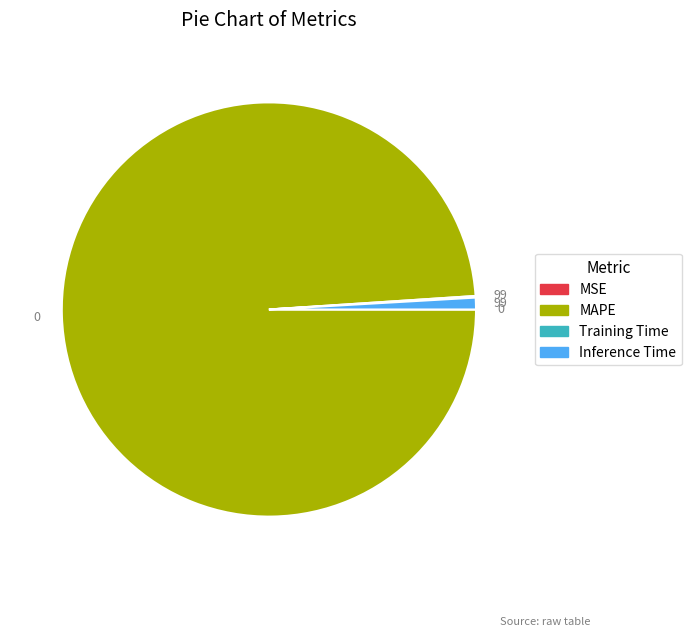

What is the majority slice?

MAPE